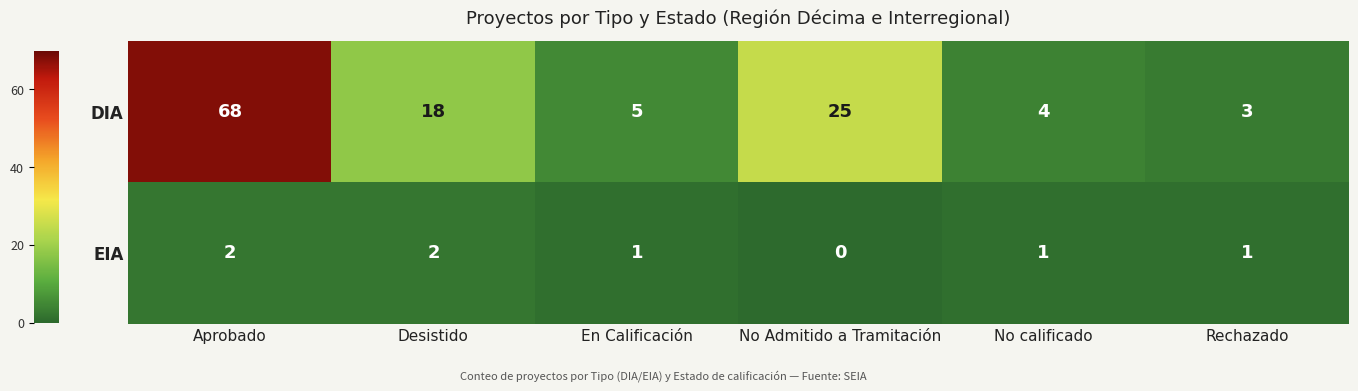

What is the difference between the second highest and second lowest values in the DIA series?

21